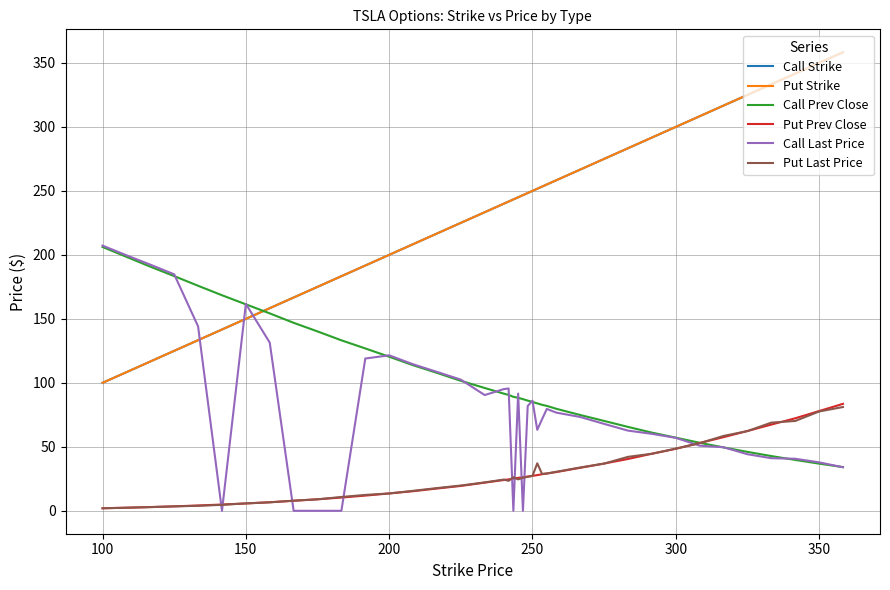

Is this an area chart (filled region under the line)?

No